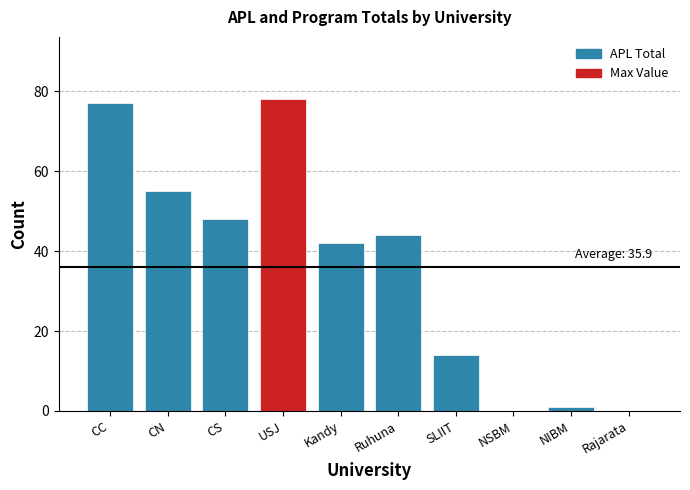

At which label is the value closest to 39?

Kandy